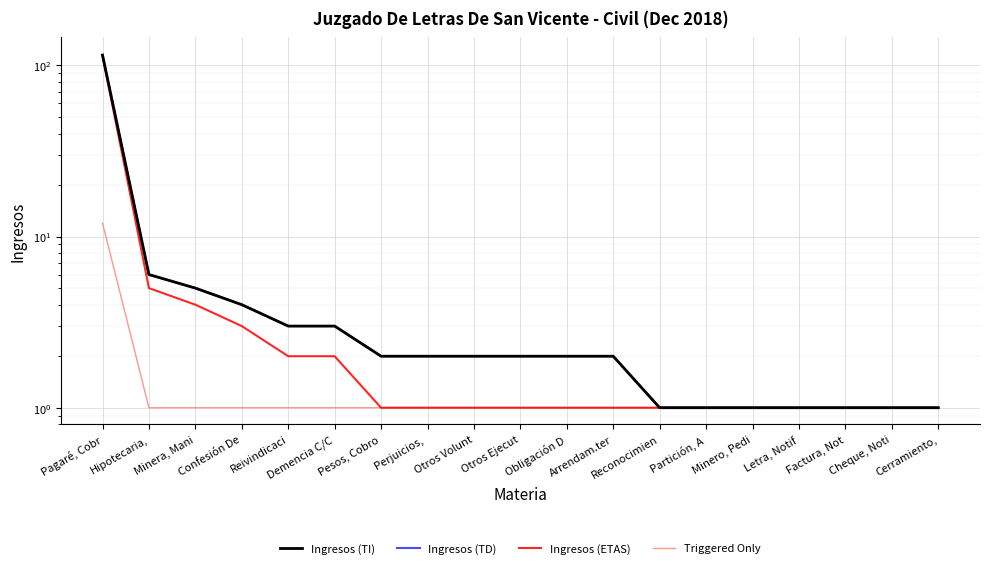

Where is Triggered Only nearest to the value 6?

Hipotecaria,